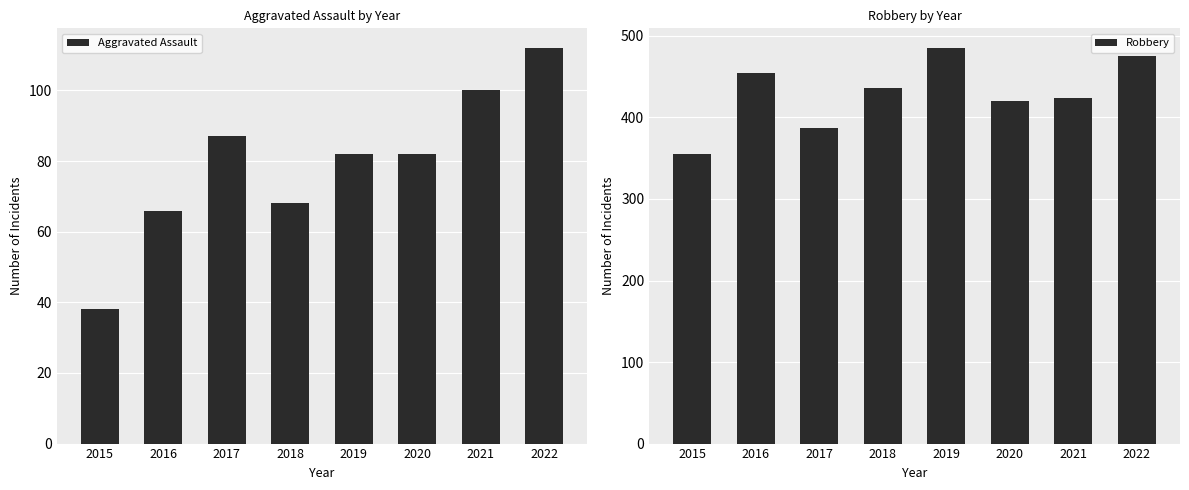

Does the chart contain stacked bars?

No